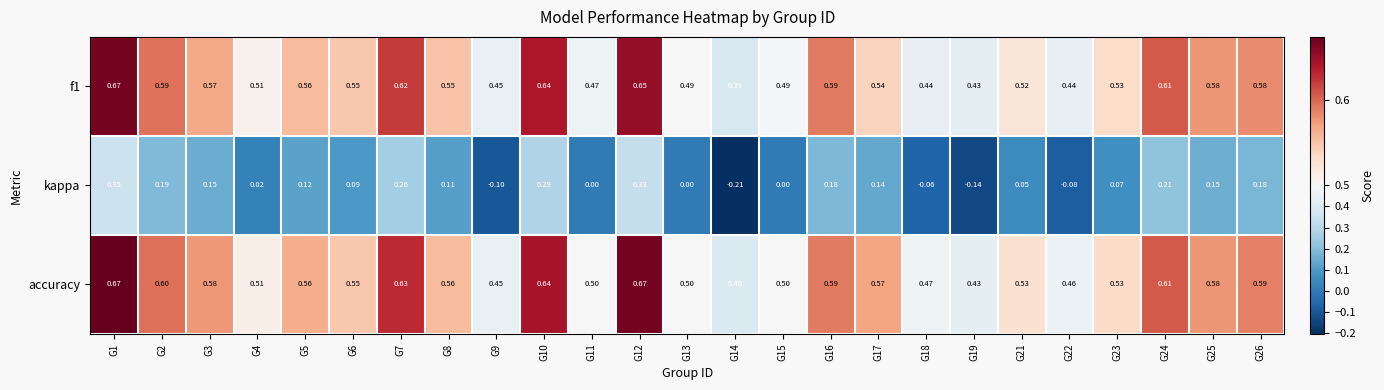

Which series has the largest total across all categories?

accuracy